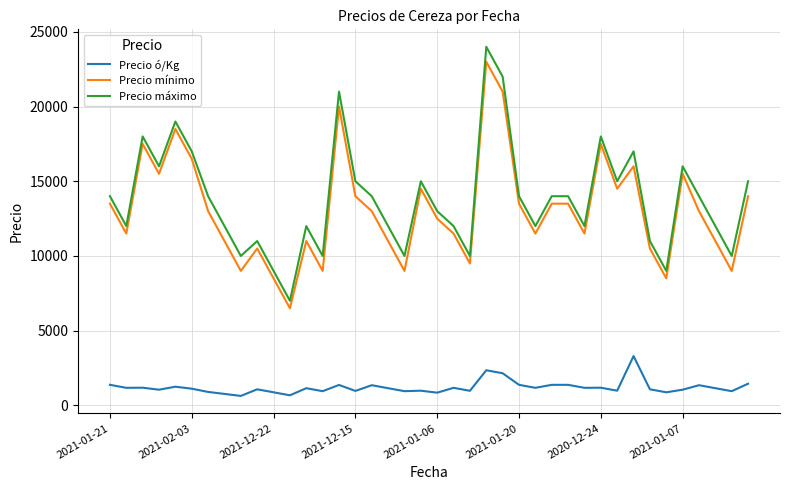

What are all the series names shown in the legend?

Precio ó/Kg, Precio mínimo, Precio máximo